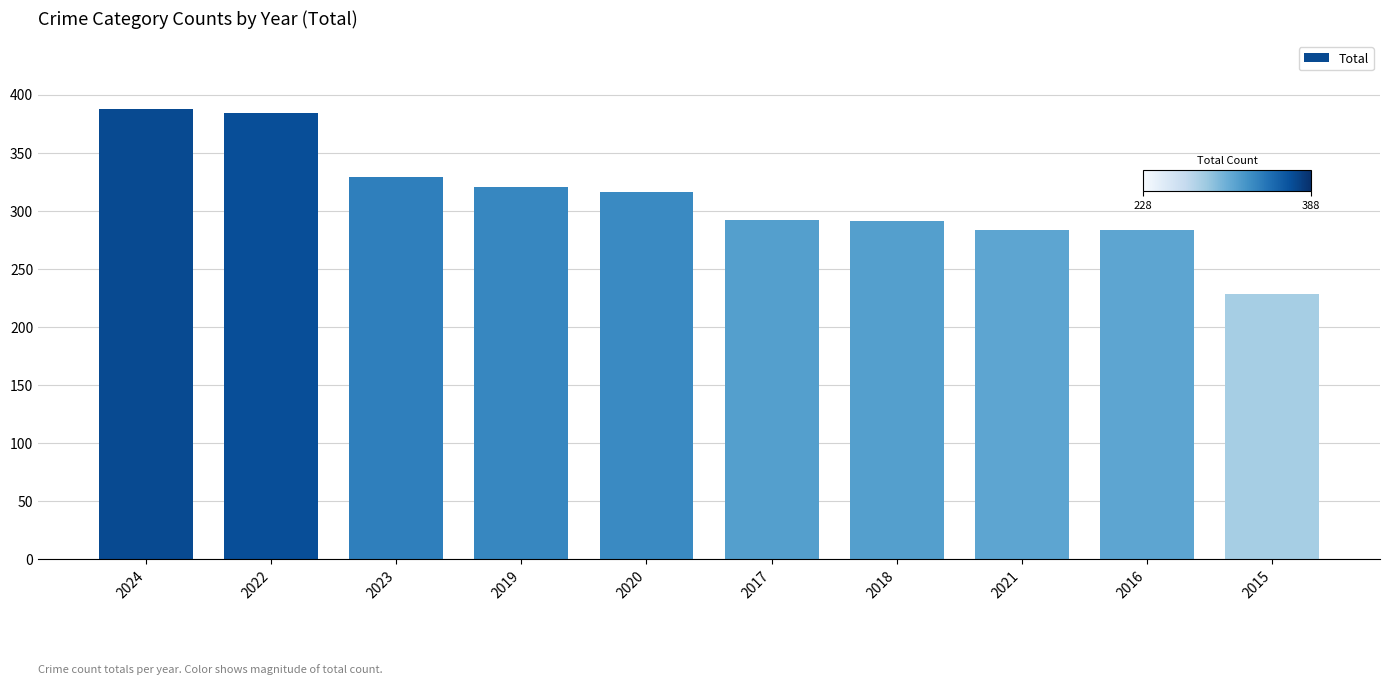

What position from the left is 2020?

5